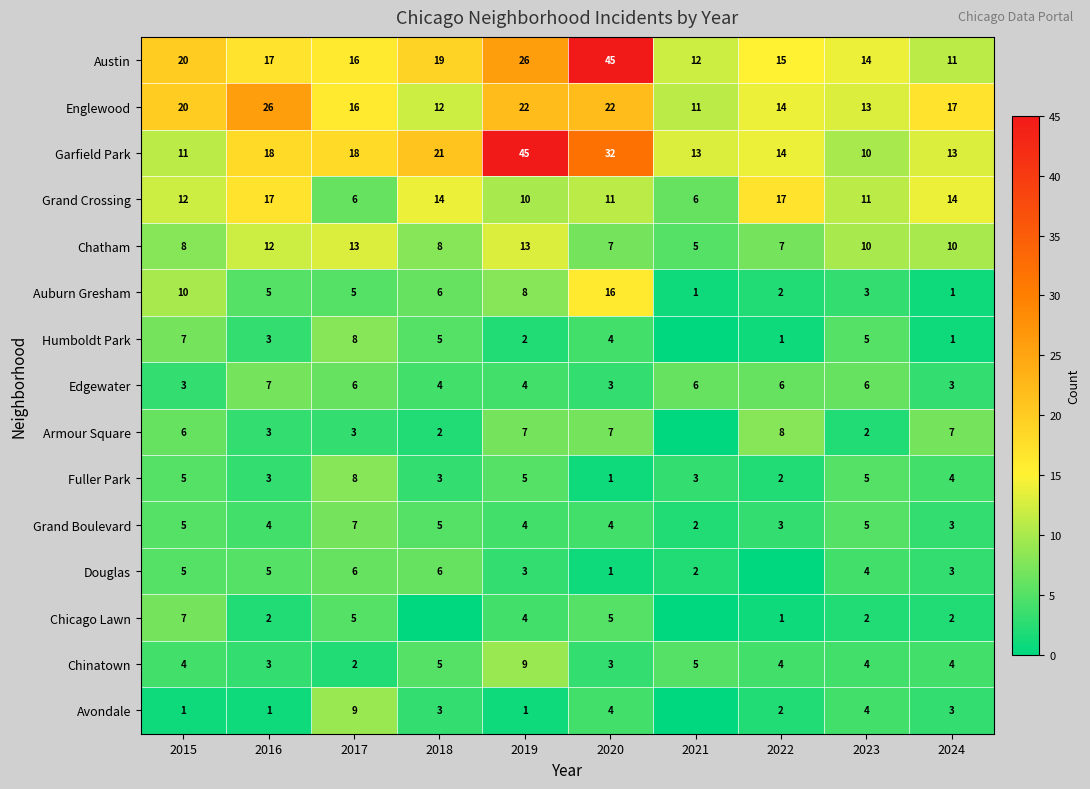

The Chatham series shows 12 at 2016. True or false?

True